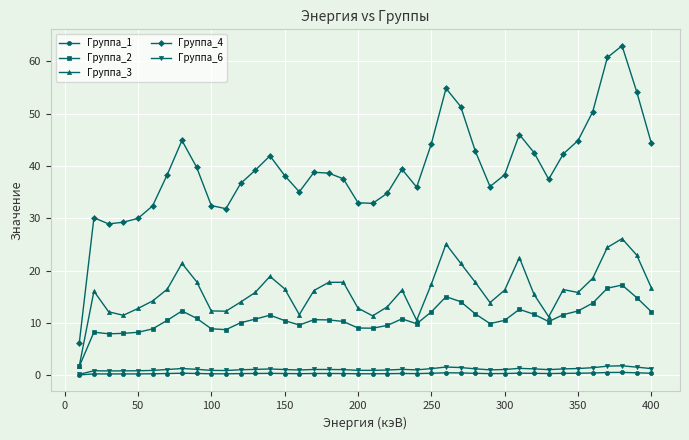

Which series has the largest total across all categories?

Группа_4